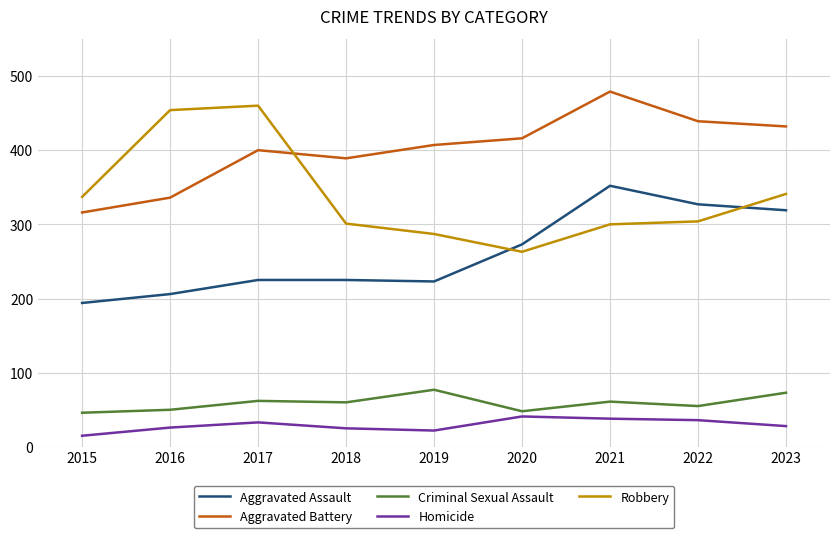

True or false: Aggravated Assault has a value of 333 at 2015.

False